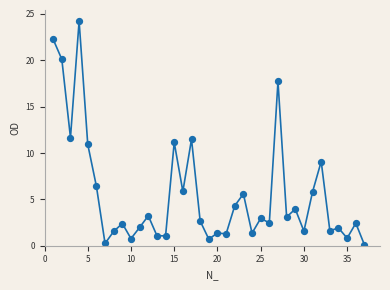

What is the range of X values (max minus min)?

36.0